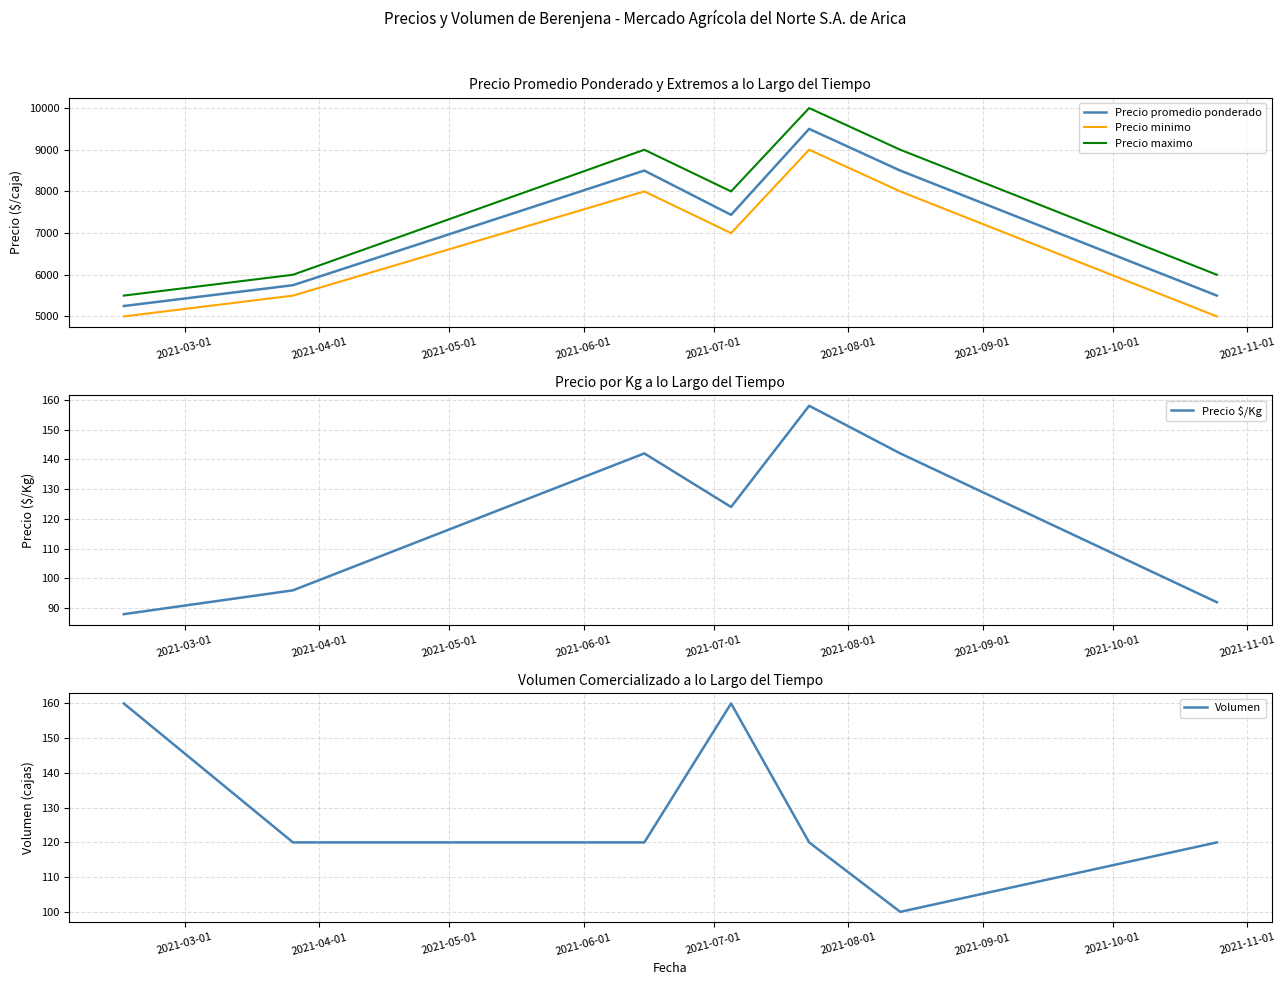

True or false: Precio maximo and Precio promedio ponderado cross at least once.

False